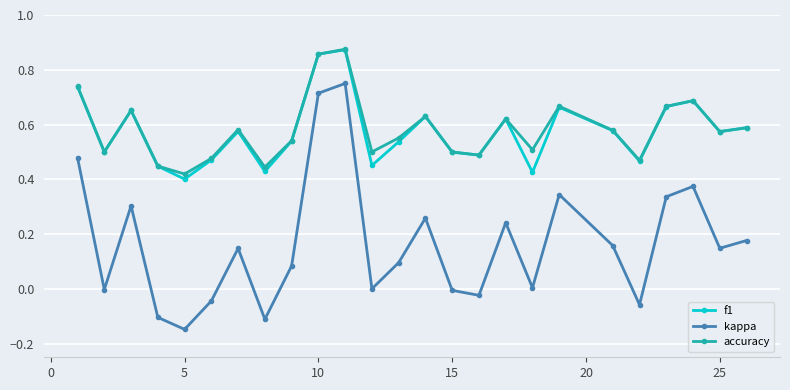

True or false: kappa has more than 1 points higher than both neighbors.

True